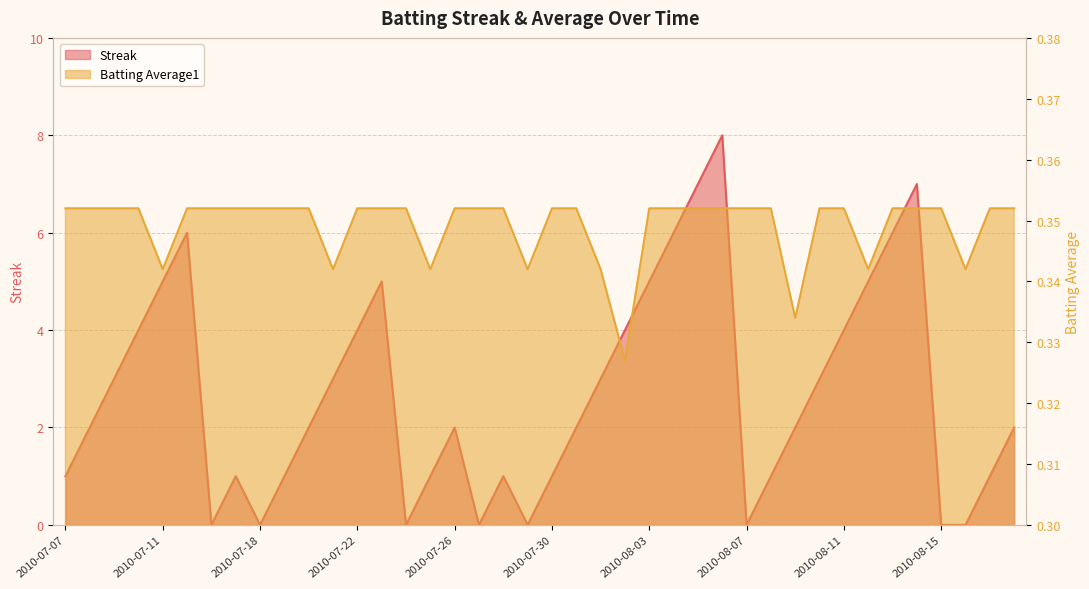

List the series in order of their peak value, lowest first.

Batting Average1, Streak